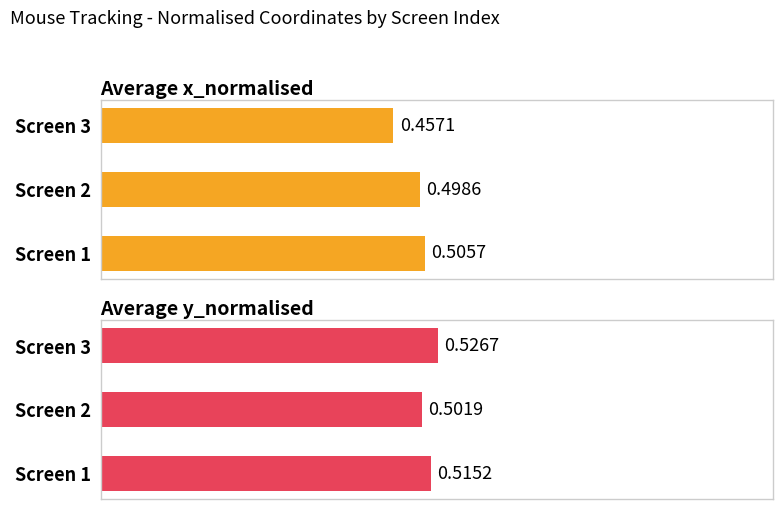

What is the value of the Average y_normalised bar at the 1st from the left?

0.5